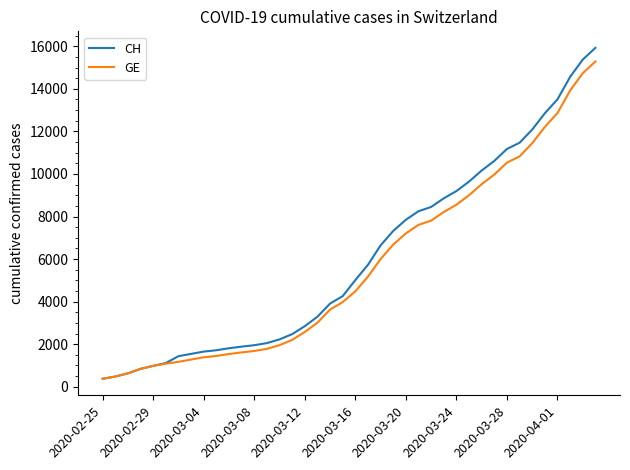

What is the lowest value of the CH series?

375